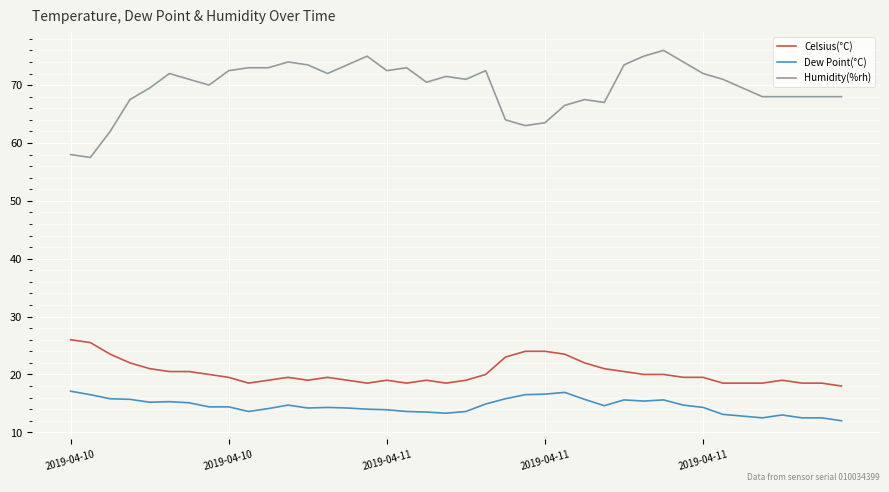

True or false: Dew Point(°C) and Humidity(%rh) intersect in this chart.

False